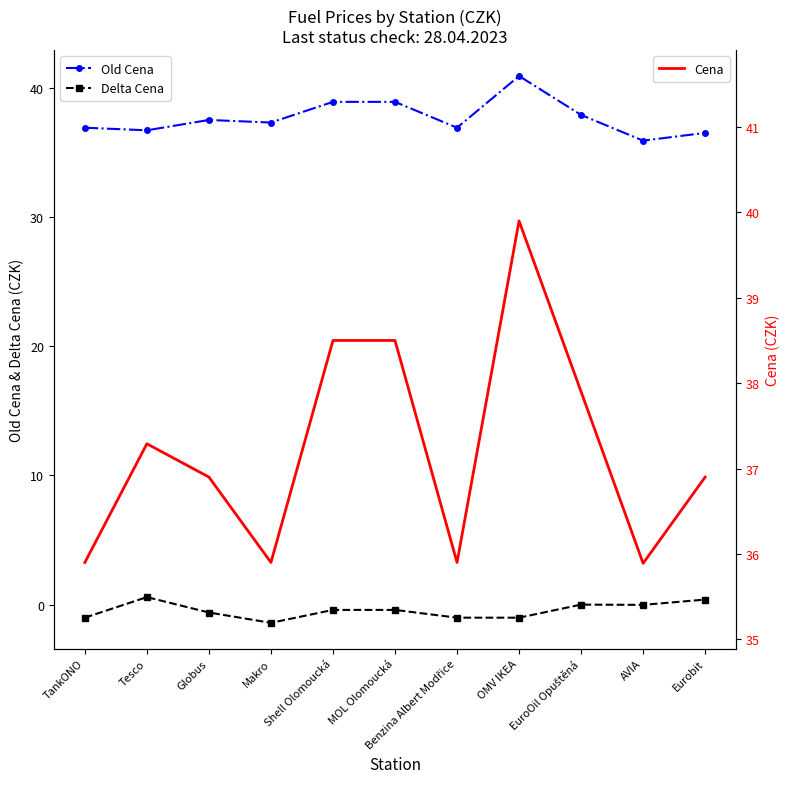

How many data points in Cena are above 36?

7